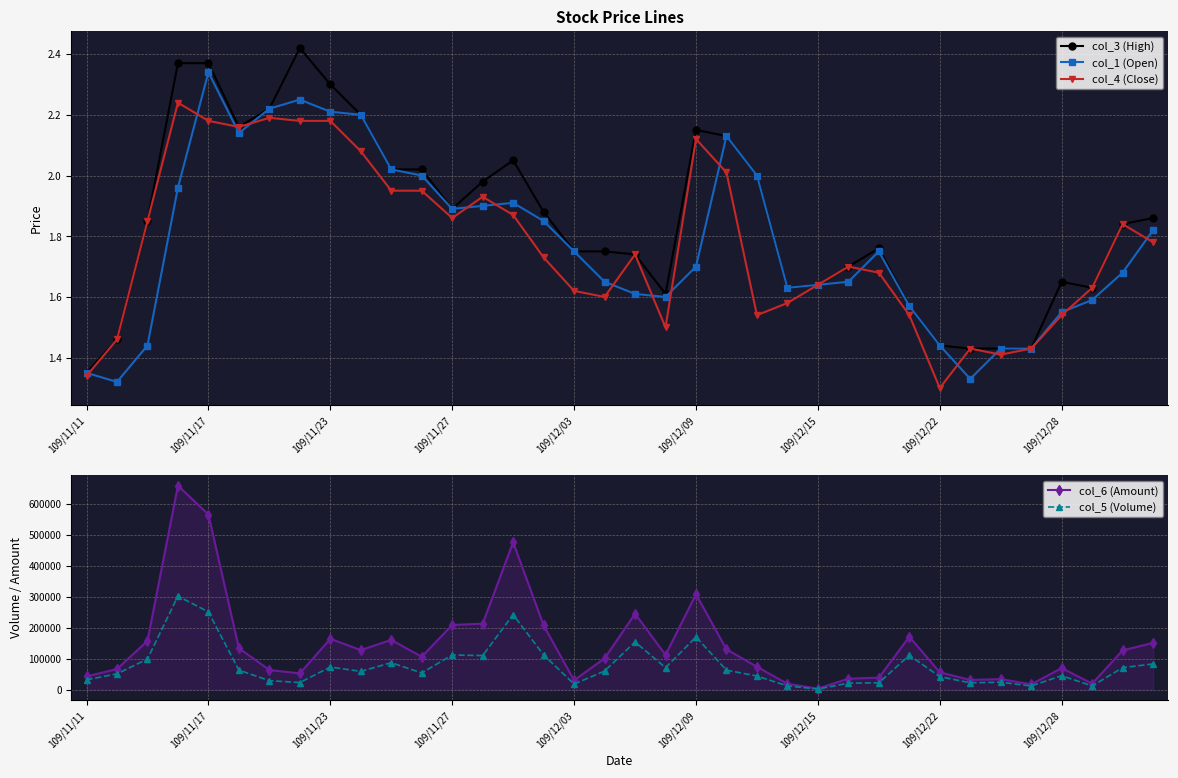

True or false: col_6 (Amount) and col_4 (Close) cross at least once.

False